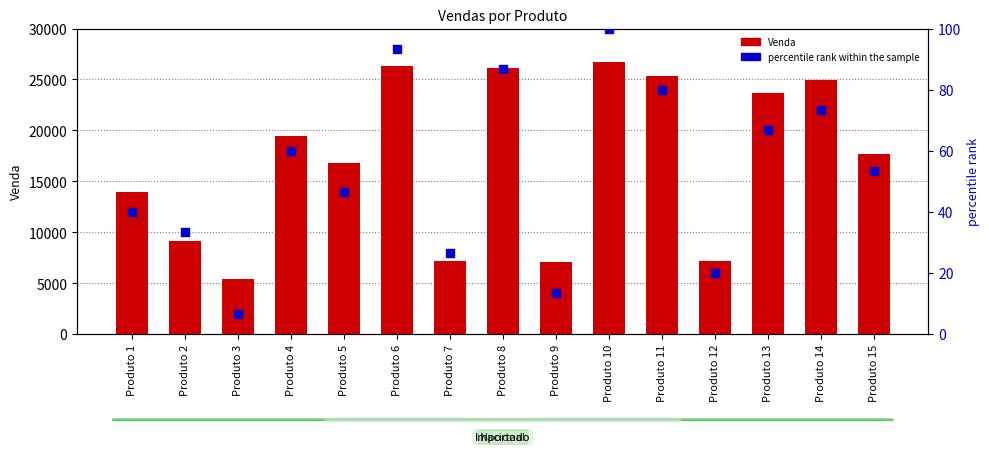

Which series reaches the maximum Y coordinate?

Venda